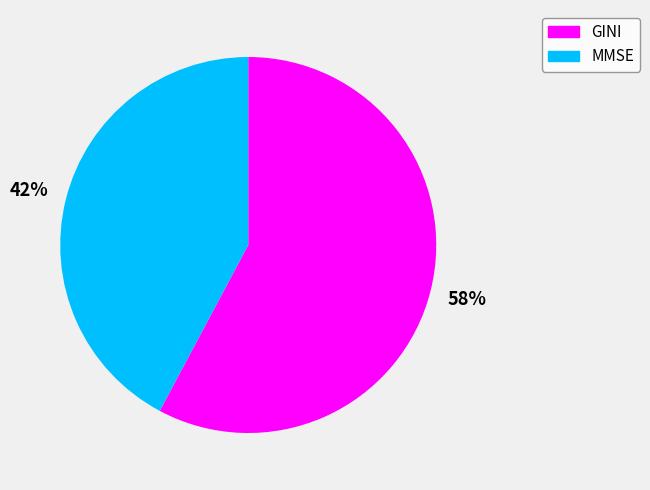

True or false: MMSE accounts for 52% of the total.

False